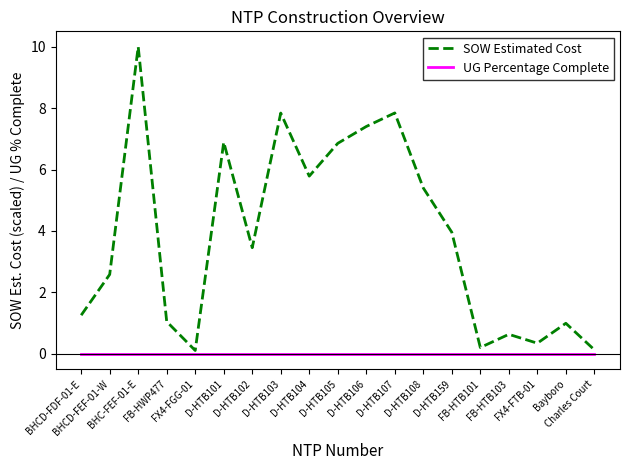

Rank the series by their average value, from highest to lowest.

SOW Estimated Cost, UG Percentage Complete